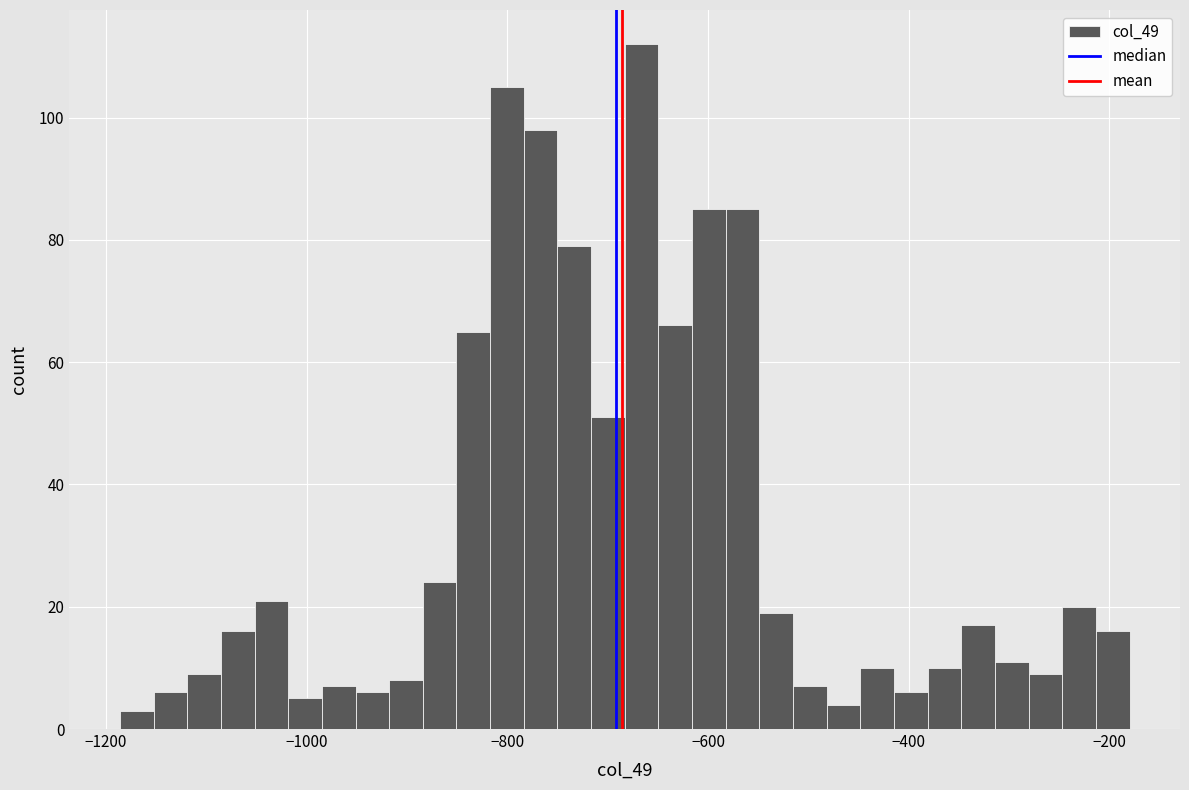

Around what value on the x-axis is the tallest bar? Give the approximate position of its centre, as read against the axis.

-660